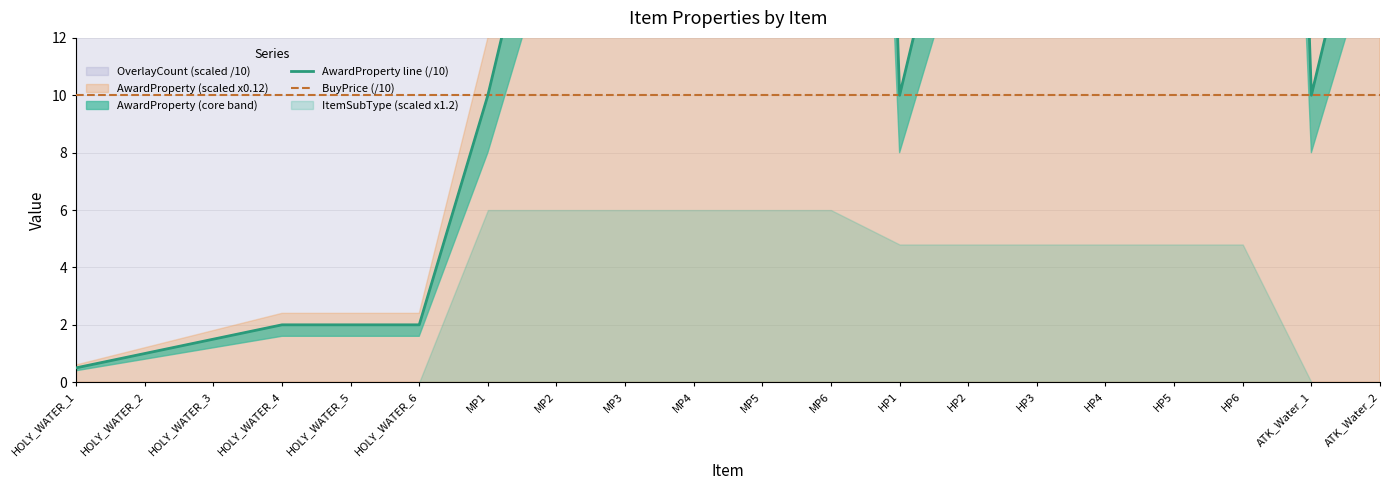

List the labels in order of AwardProperty line (/10) value, largest first.

MP4, MP5, MP6, HP4, HP5, HP6, MP3, HP3, MP2, HP2, ATK_Water_2, MP1, HP1, ATK_Water_1, HOLY_WATER_4, HOLY_WATER_5, HOLY_WATER_6, HOLY_WATER_3, HOLY_WATER_2, HOLY_WATER_1